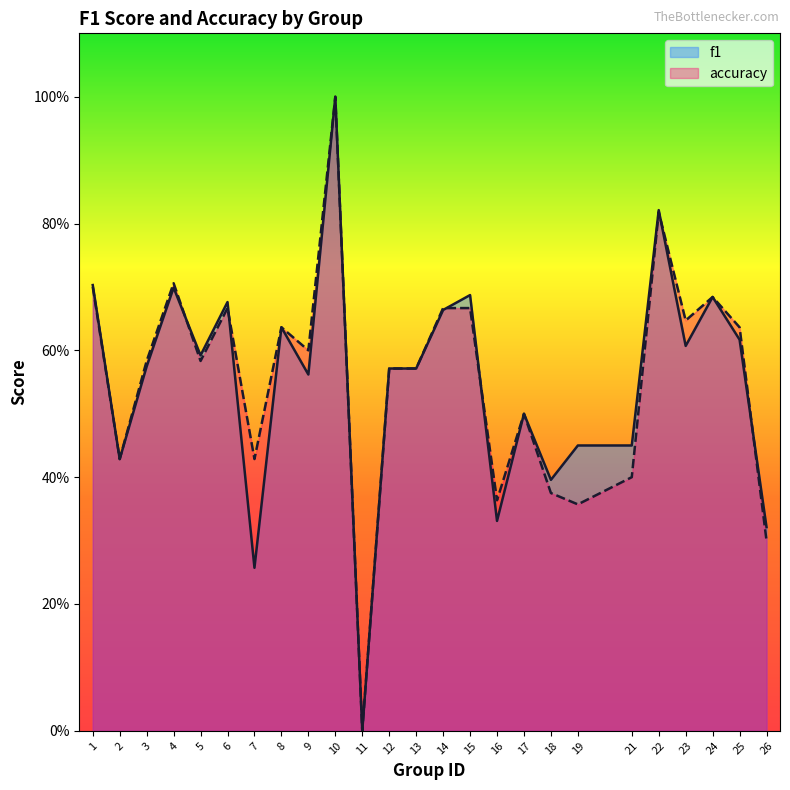

What is the value of the f1 point at the 17th from the left?

0.5